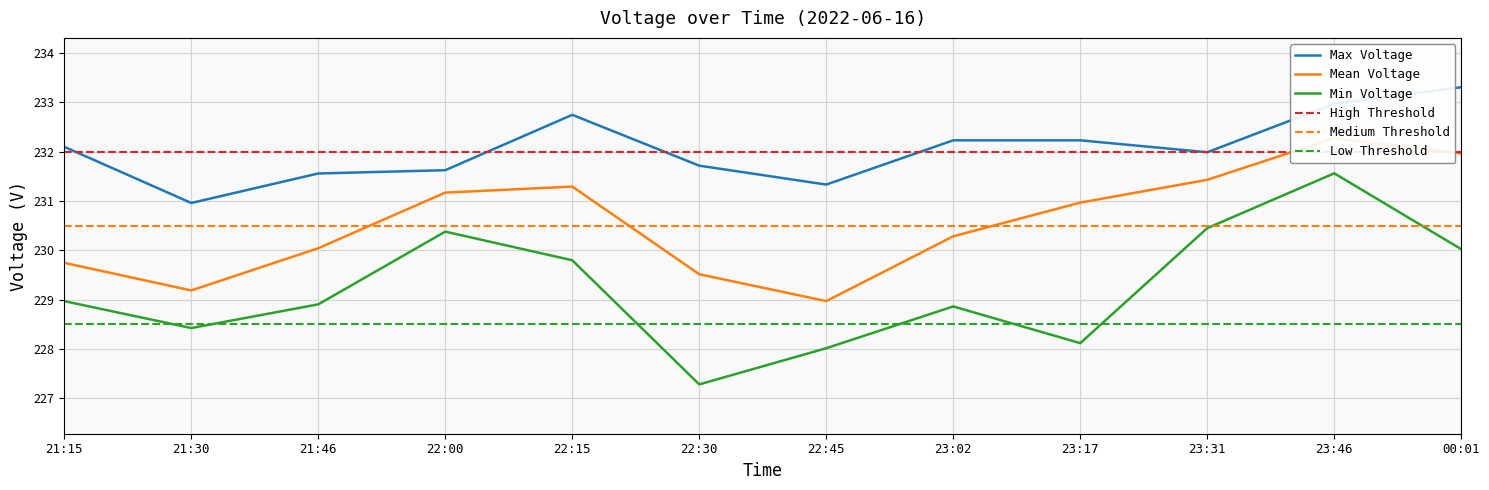

List the series in order of their peak value, highest first.

Max Voltage, Mean Voltage, Min Voltage